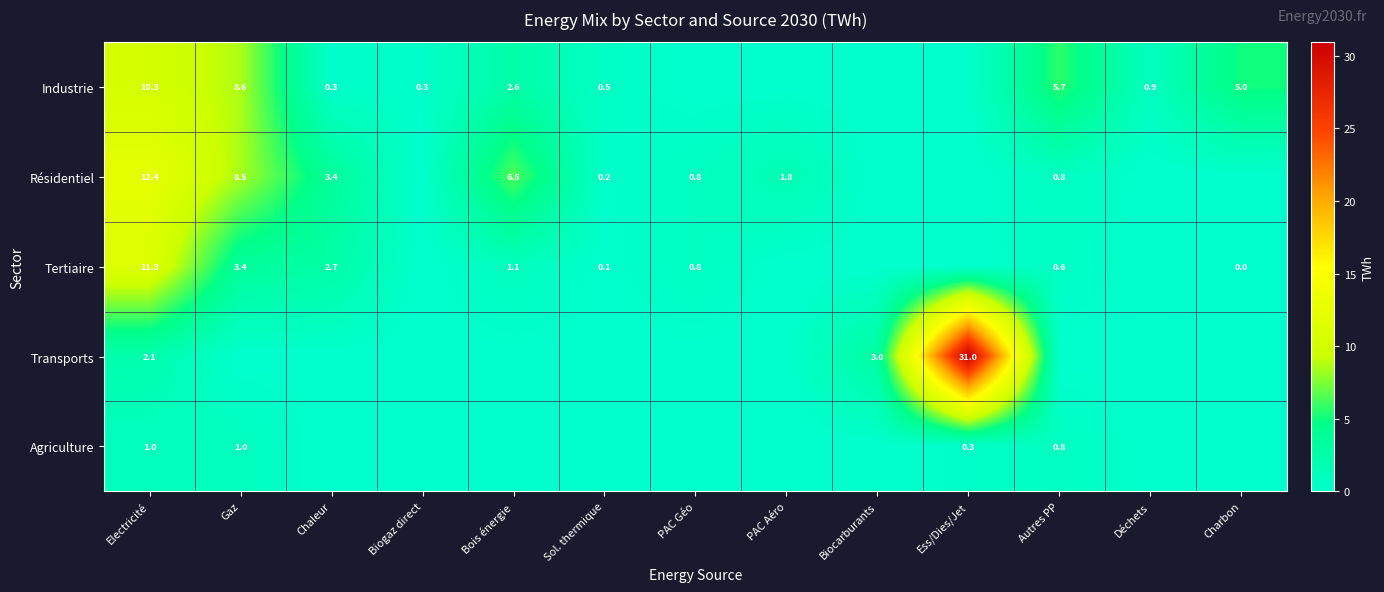

Where is Tertiaire nearest to the value 5?

Gaz